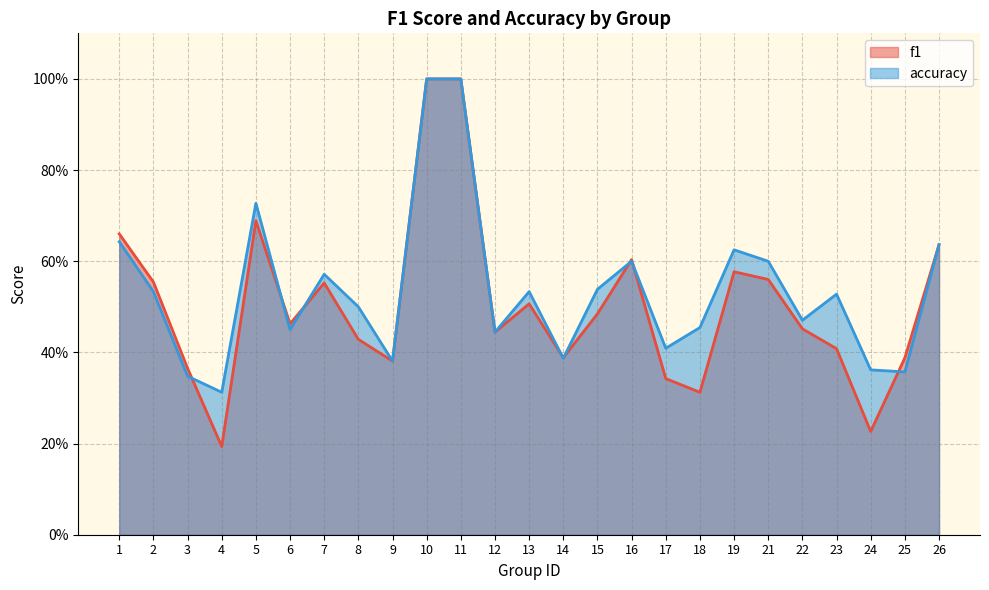

How many f1 values are between 0 and 1?

25